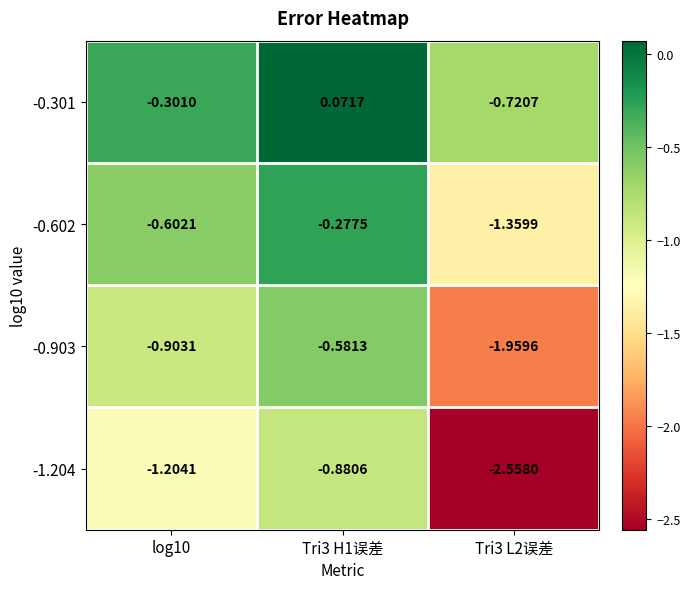

List the series in order of their peak value, highest first.

-0.301, -0.602, -0.903, -1.204